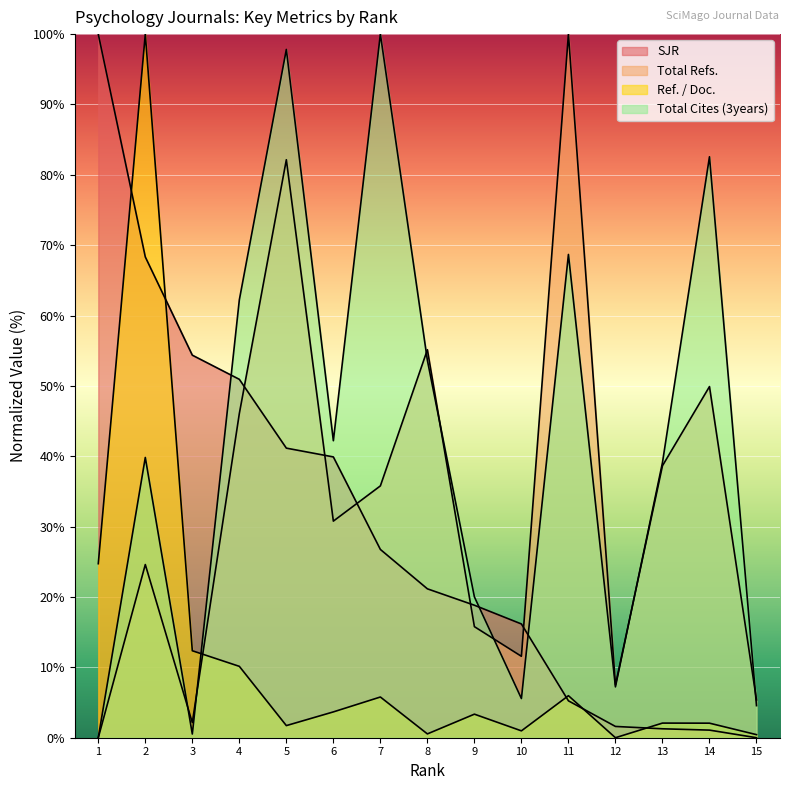

At which label does Total Cites (3years) first exceed 39?

2